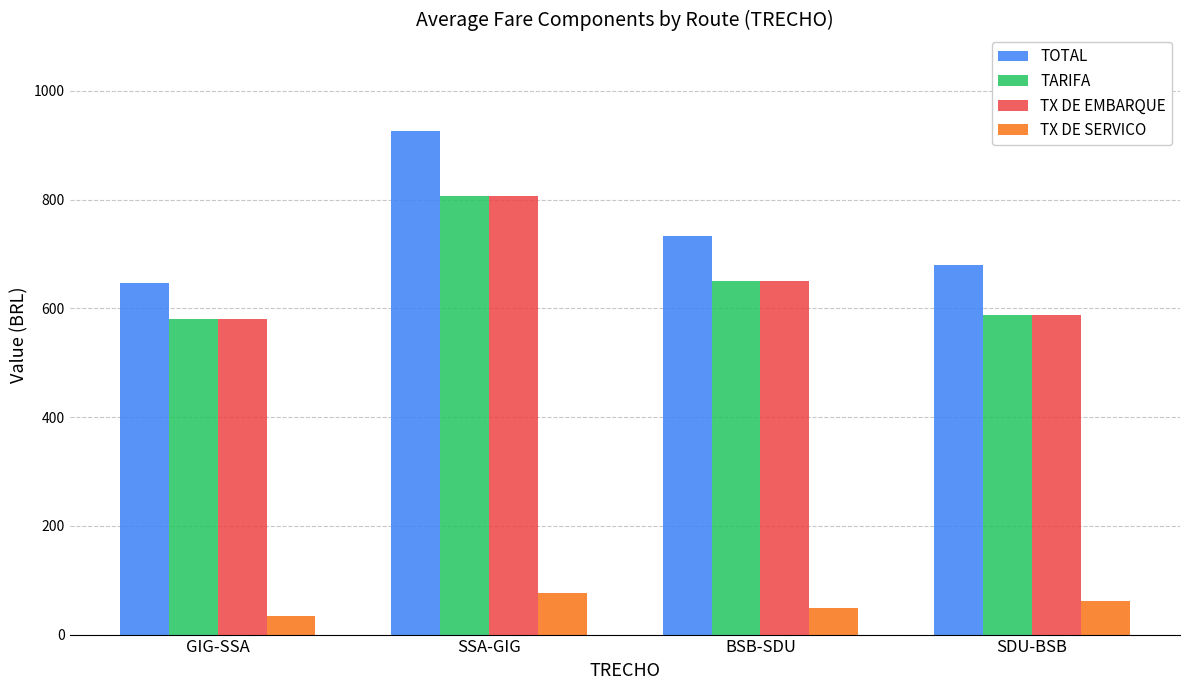

Which series has the largest total across all categories?

TOTAL